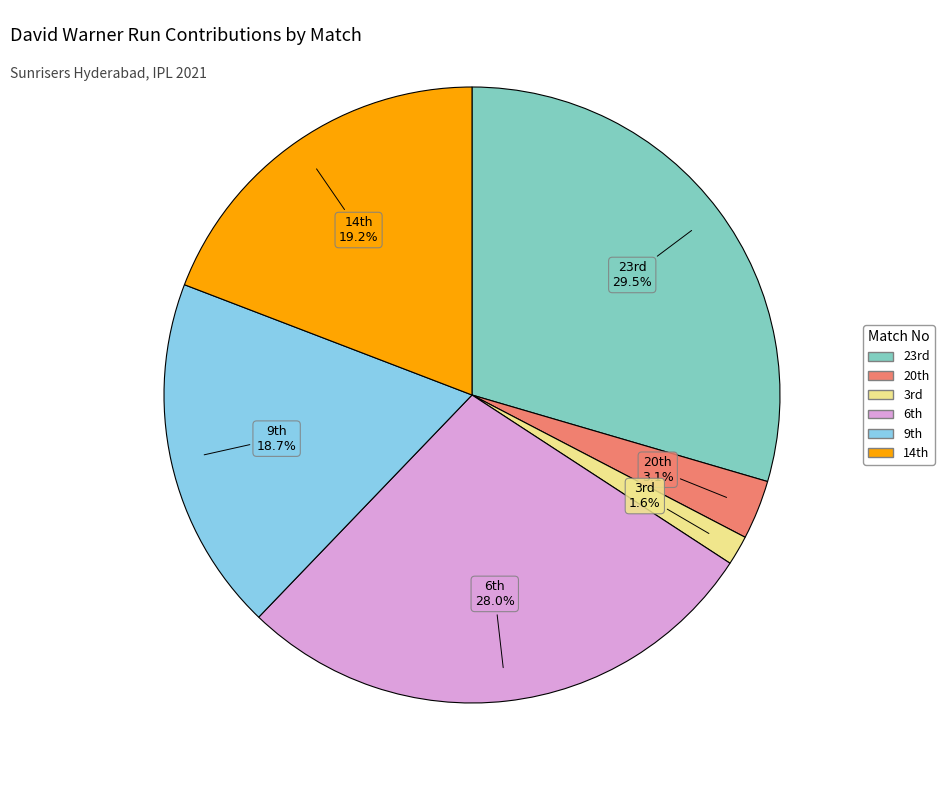

To the nearest percent, what is the difference between the largest and smallest slice percentages?

28%